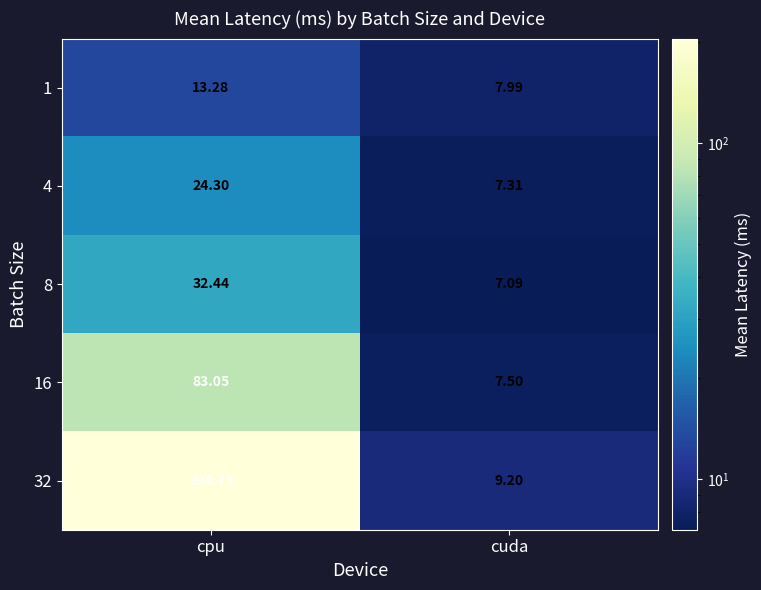

Where is 8 nearest to the value 19?

cuda